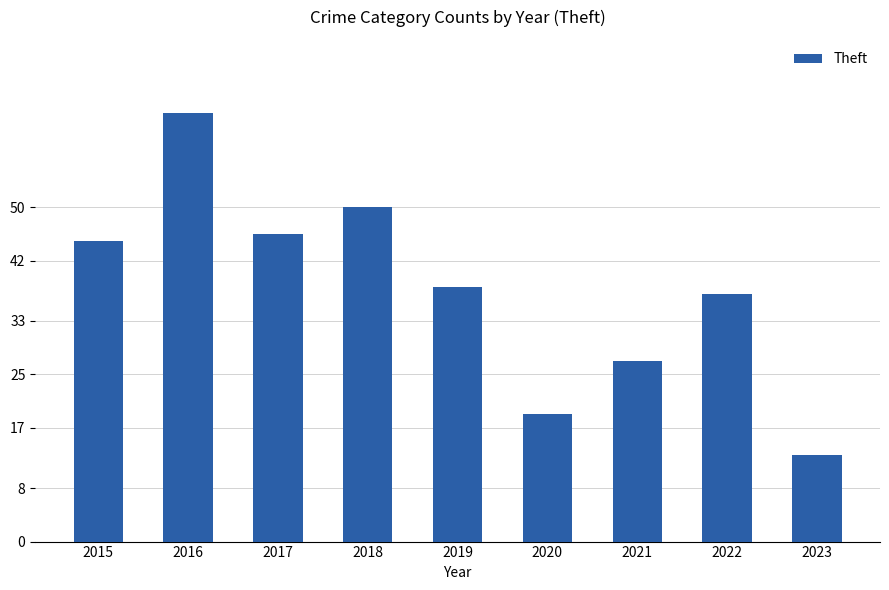

Count the number of categories in the chart.

9